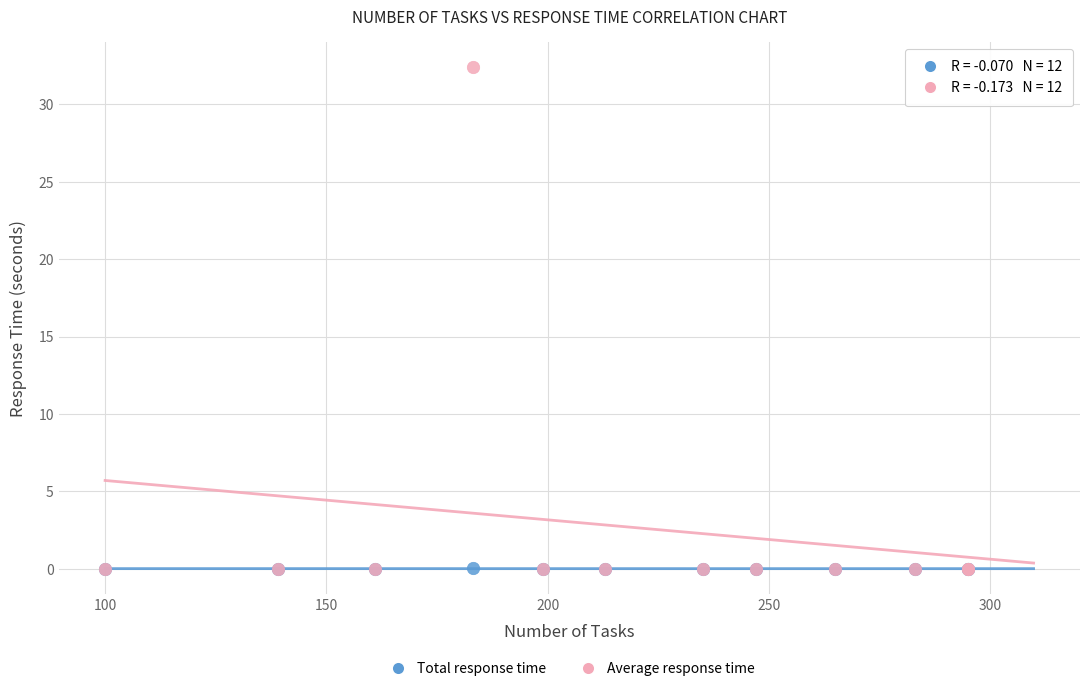

Which series has the largest Y range (max minus min)?

Average response time